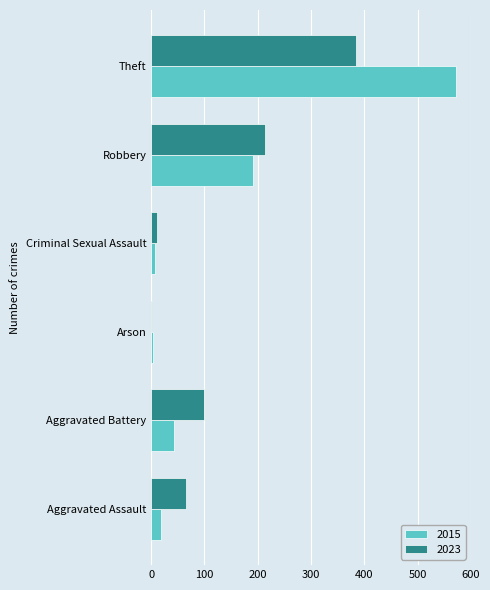

At which label does 2023 reach its peak?

Theft